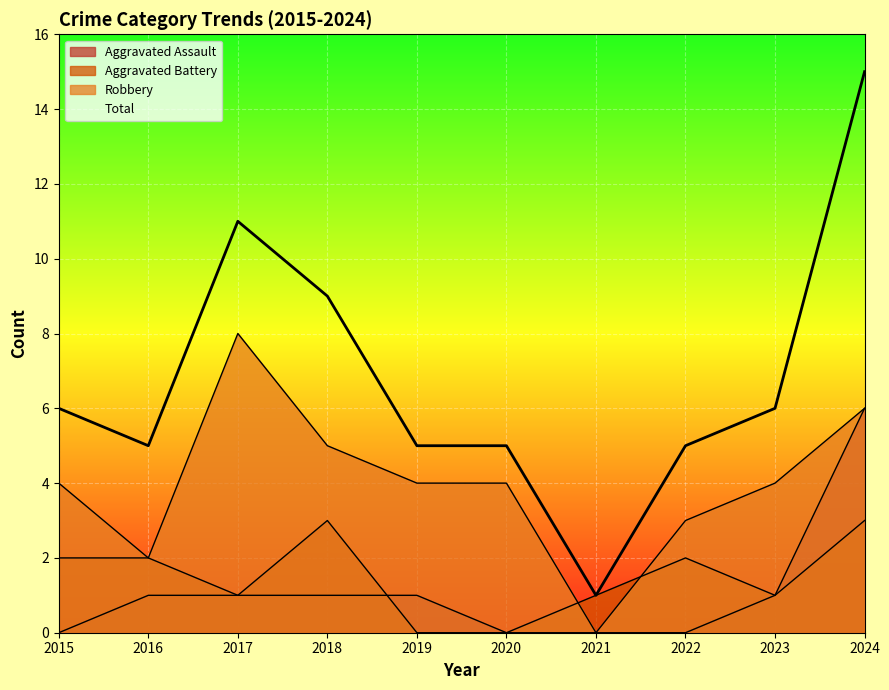

The value of Aggravated Battery at 2018 is 3. True or false?

True